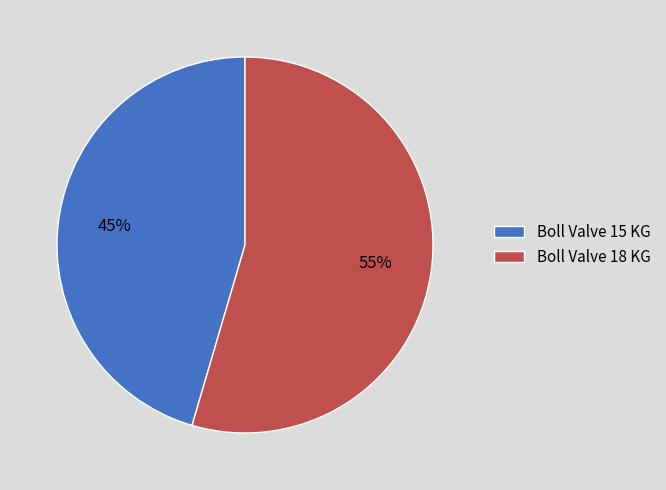

How many segments does this pie chart have?

2